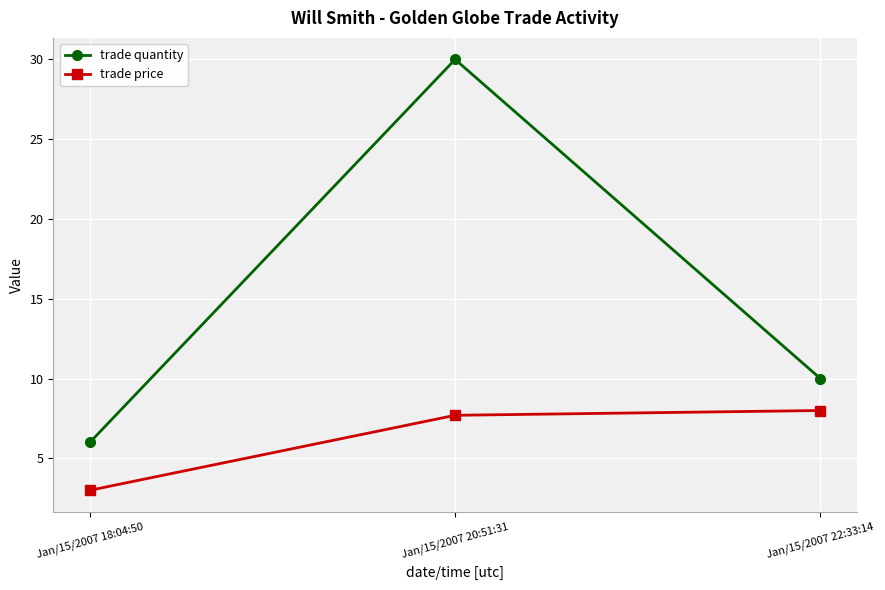

Which category has the lowest value across all series?

Jan/15/2007 18:04:50